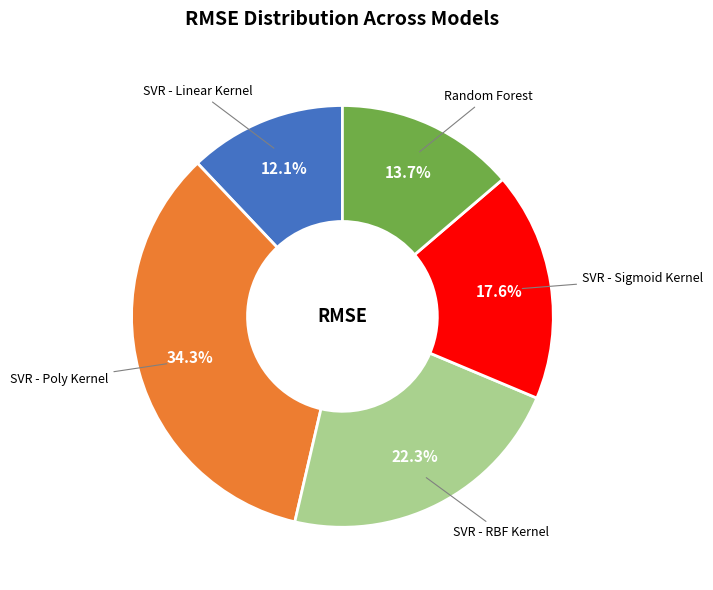

The SVR - Sigmoid Kernel slice represents 32% of the pie. True or false?

False